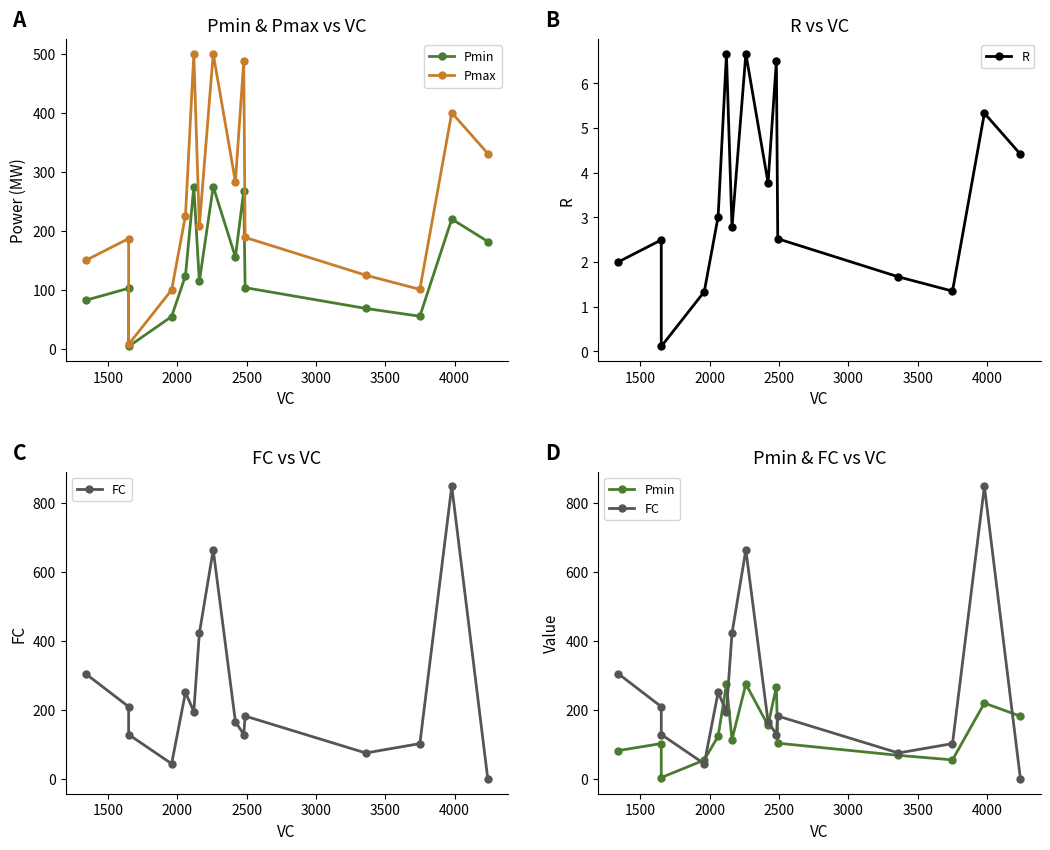

How many interior local valleys does the Pmin series have?

4